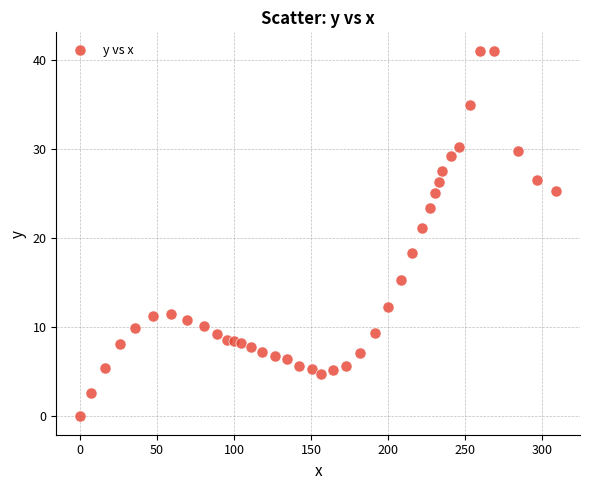

What Y value in the scatter plot is closest to 20?

21.1